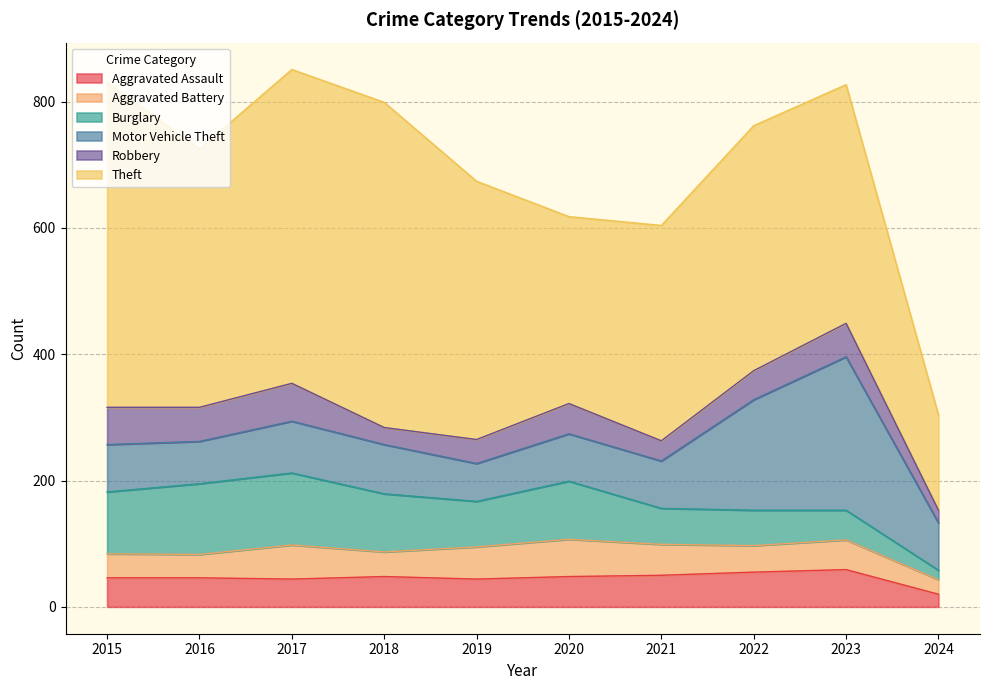

After their last crossing, which series has the higher values: Robbery or Aggravated Battery?

Aggravated Battery